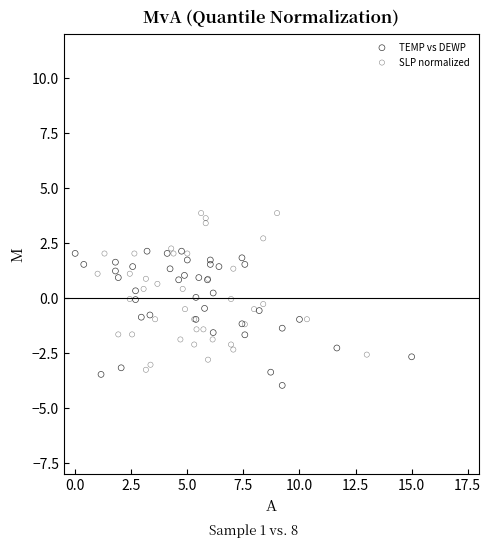

Which series reaches the maximum Y coordinate?

SLP normalized